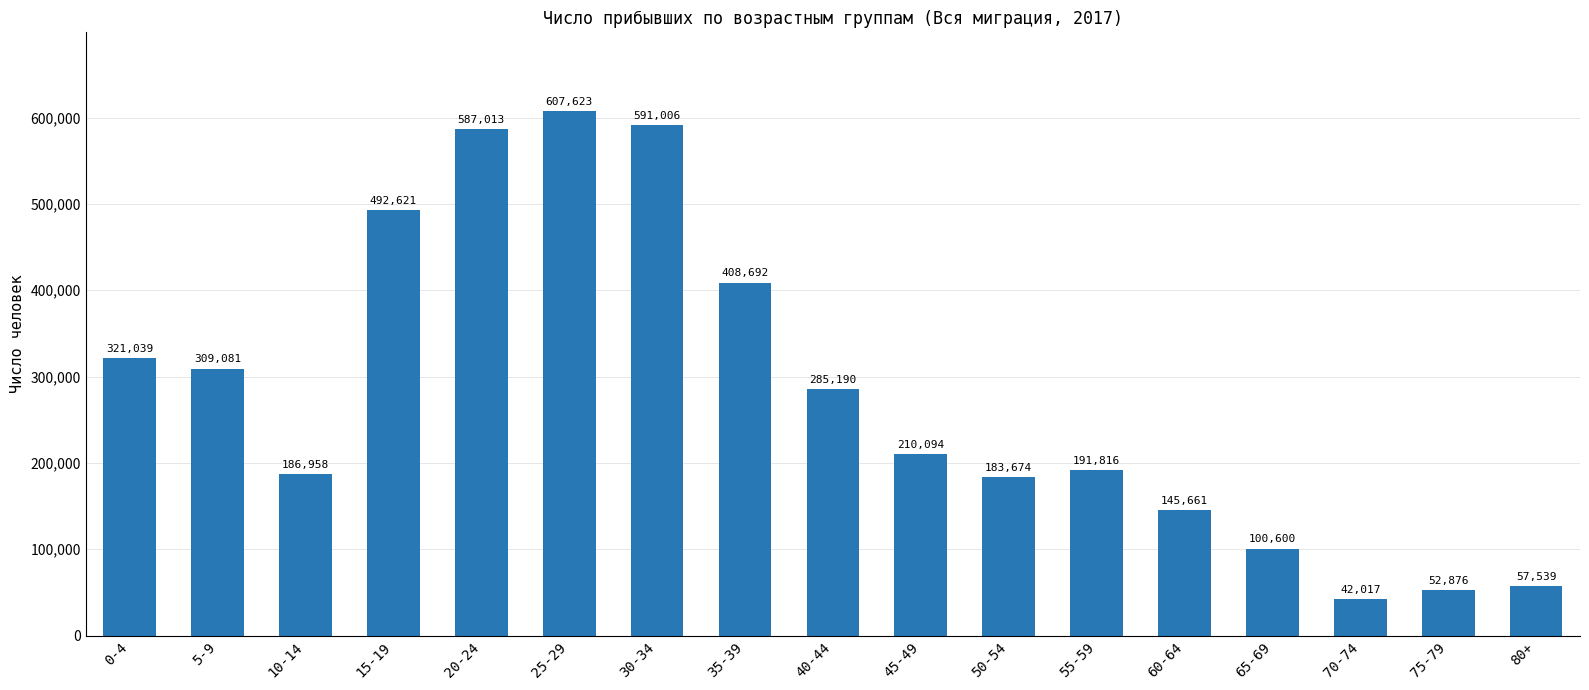

Is it true that the value at 0-4 is 321039?

True